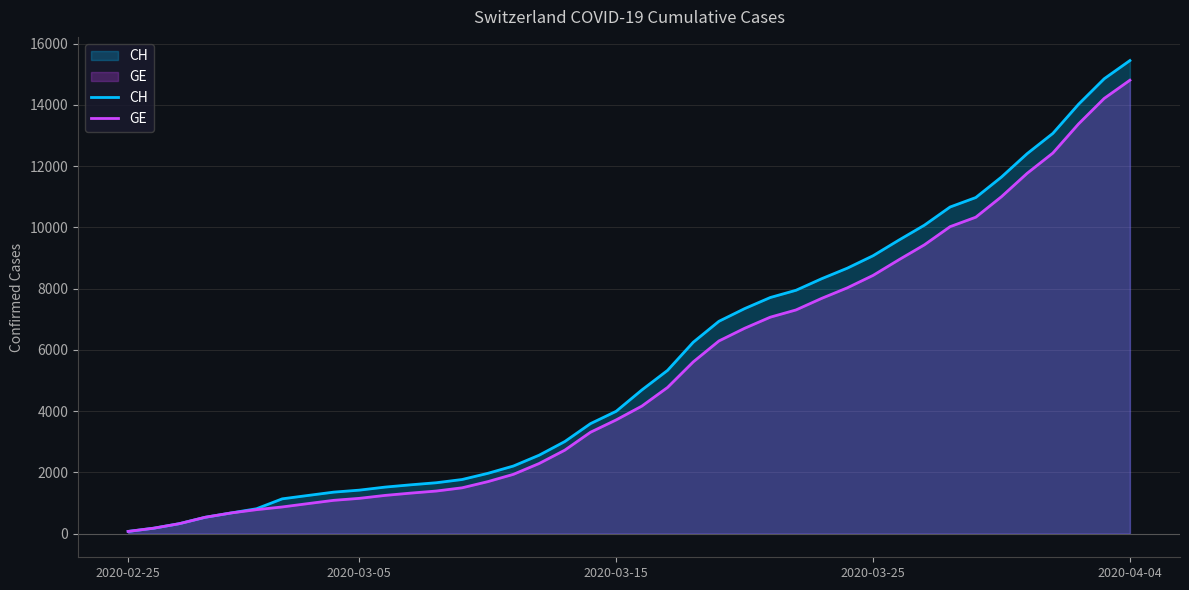

True or false: CH and GE intersect in this chart.

False